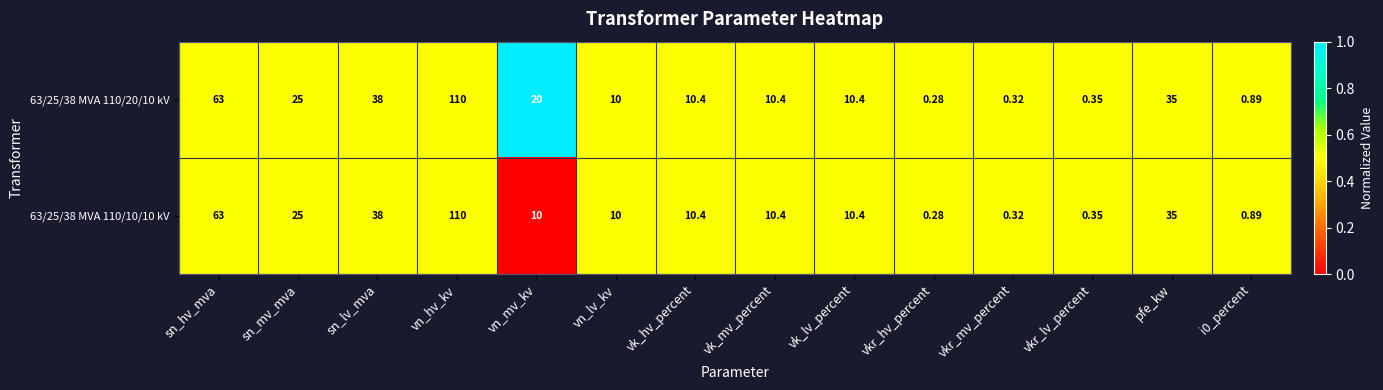

Is the value of 63/25/38 MVA 110/20/10 kV at vn_mv_kv greater than the value of 63/25/38 MVA 110/10/10 kV at vn_mv_kv?

Yes